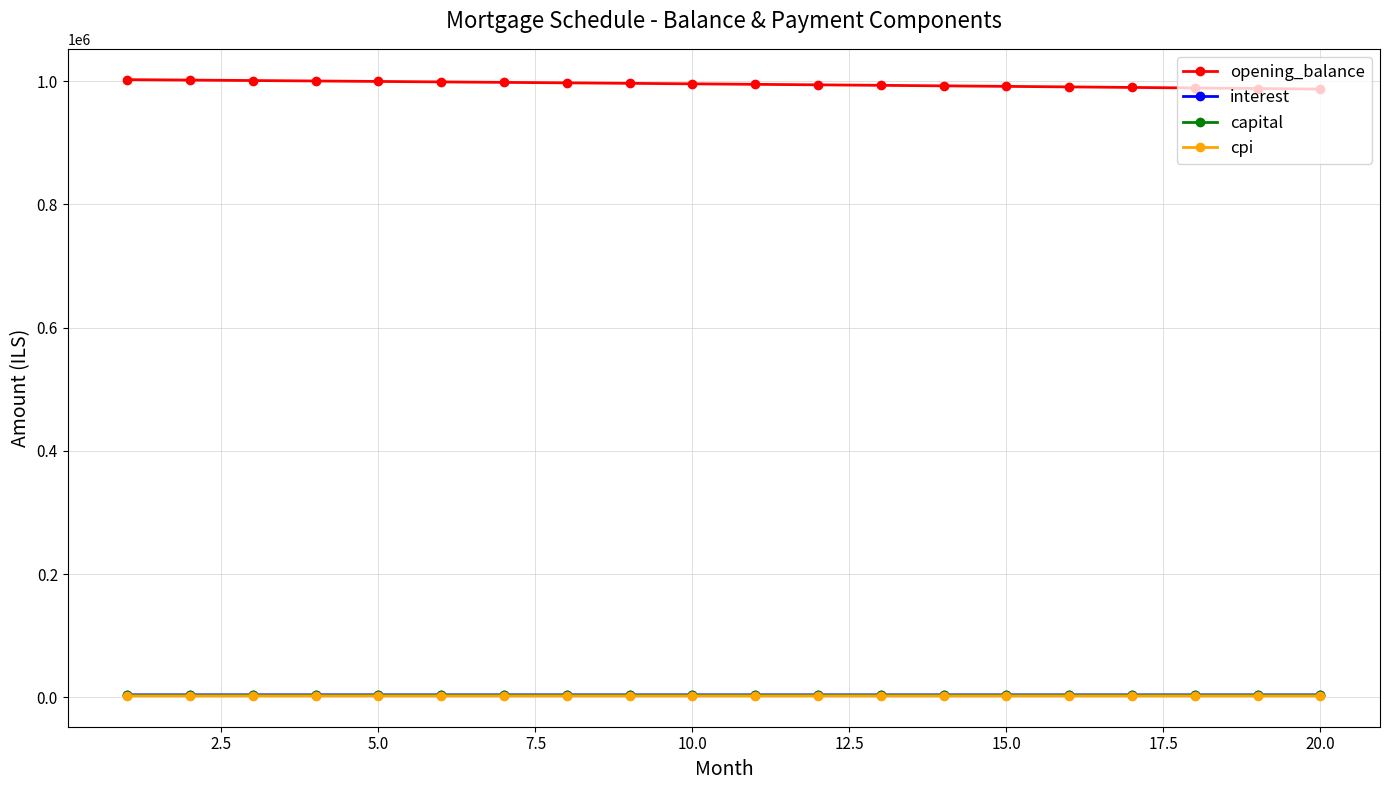

At how many categories does at least one series exceed 770524?

20